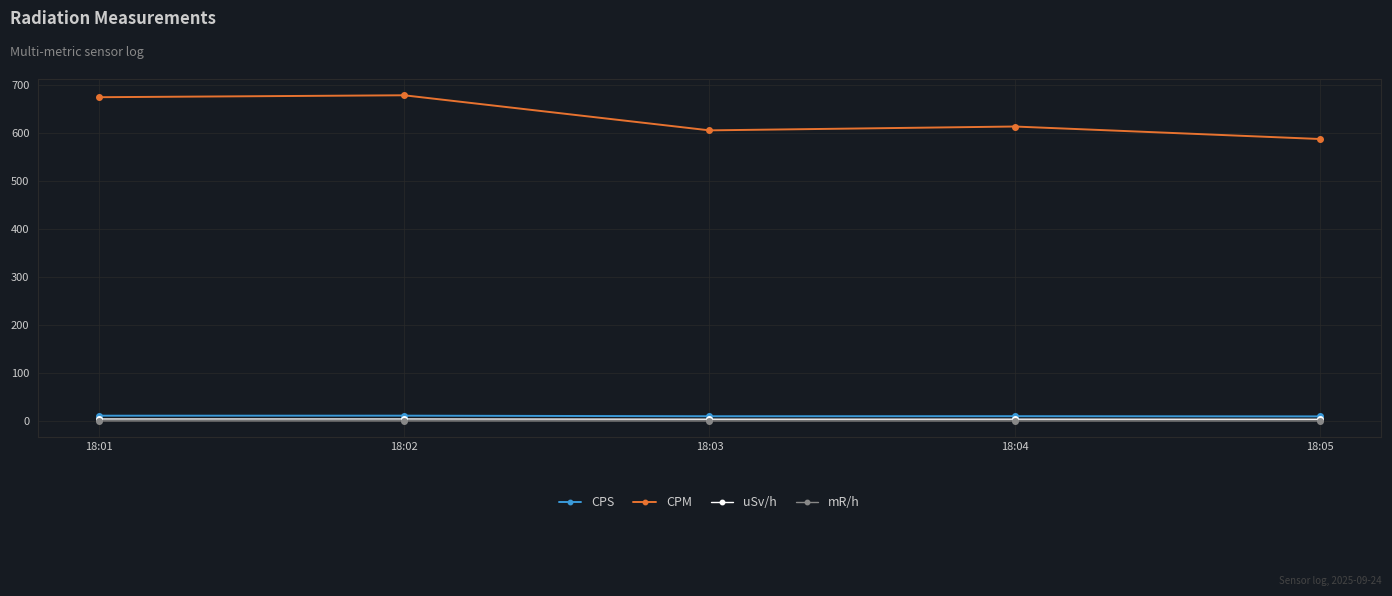

What is the approximate value of mR/h at 18:04?

0.4